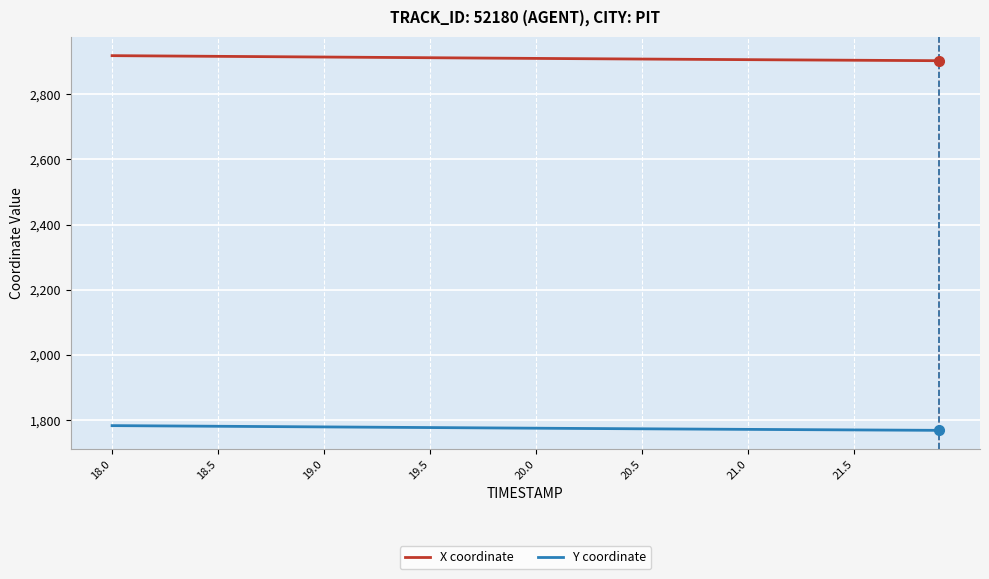

At how many categories does at least one series exceed 2837?

40